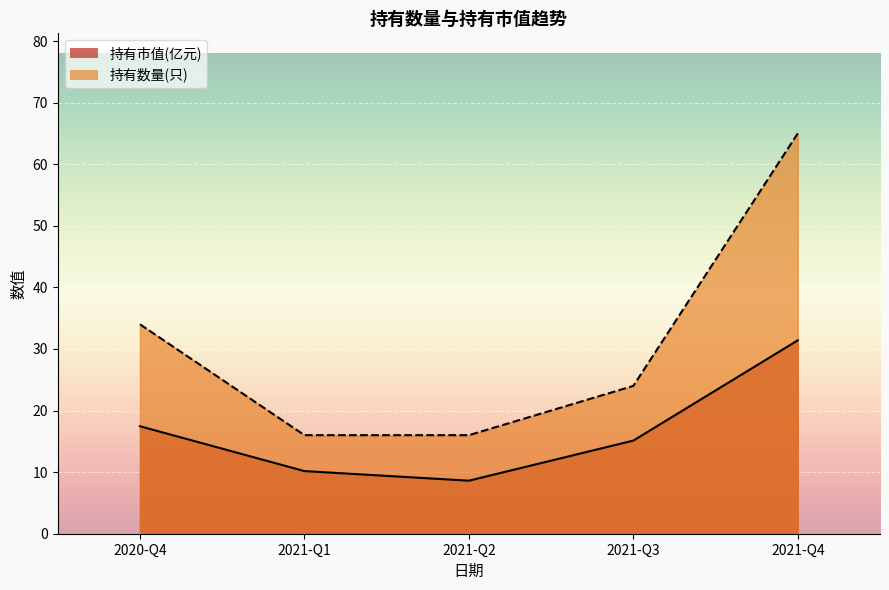

What is the difference between the maximum and minimum values in the 持有市值(亿元) series?

22.8